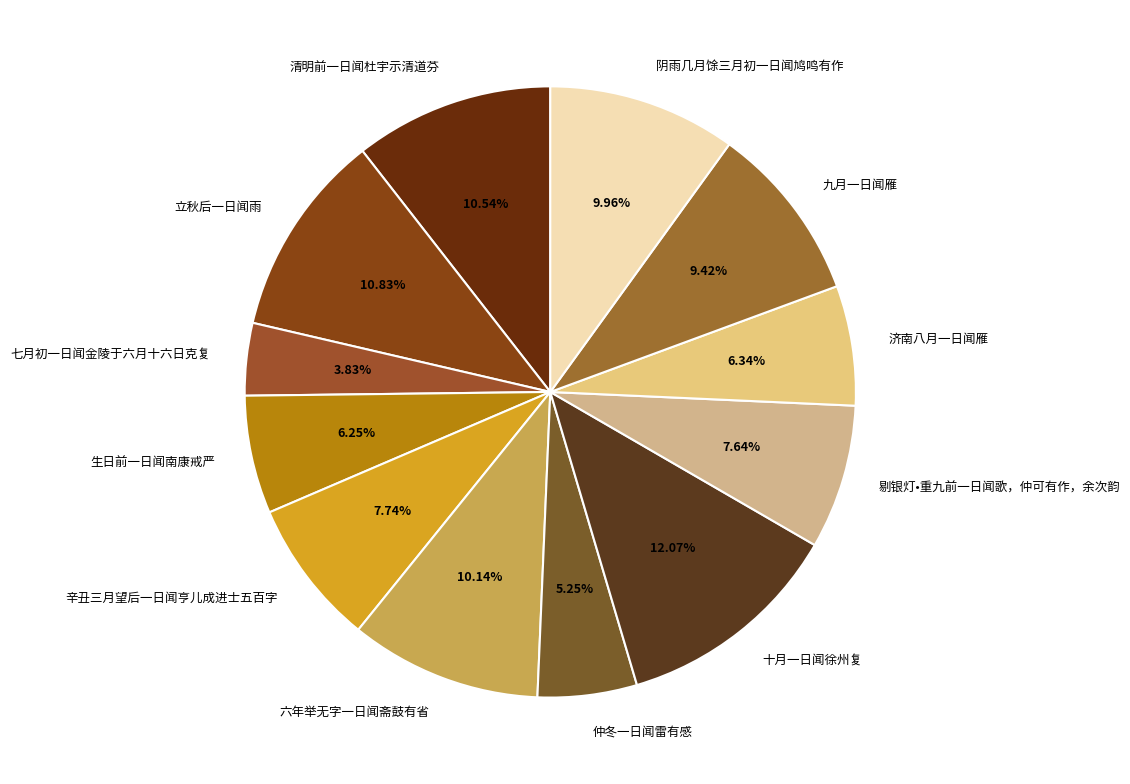

To the nearest percent, what percentage of the pie is 十月一日闻徐州复?

12%